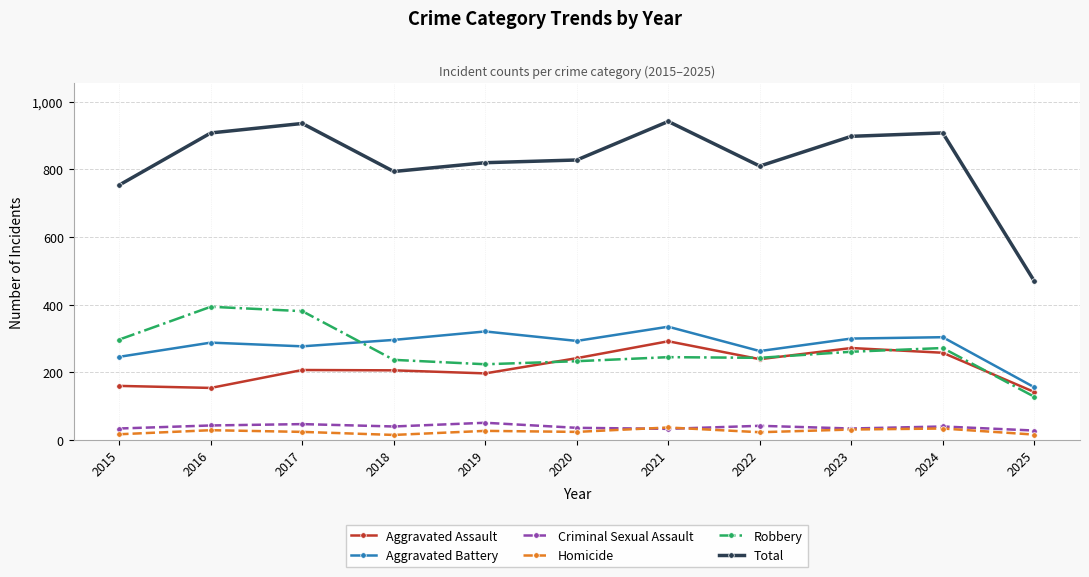

Which series has the widest spread of values?

Total